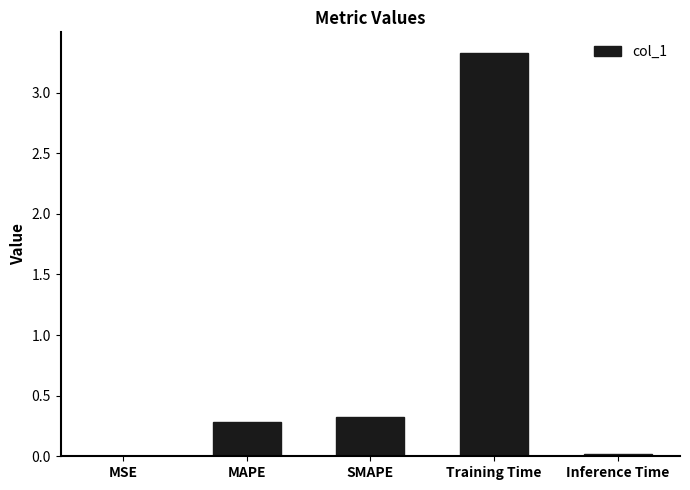

What is the greatest value displayed?

3.3